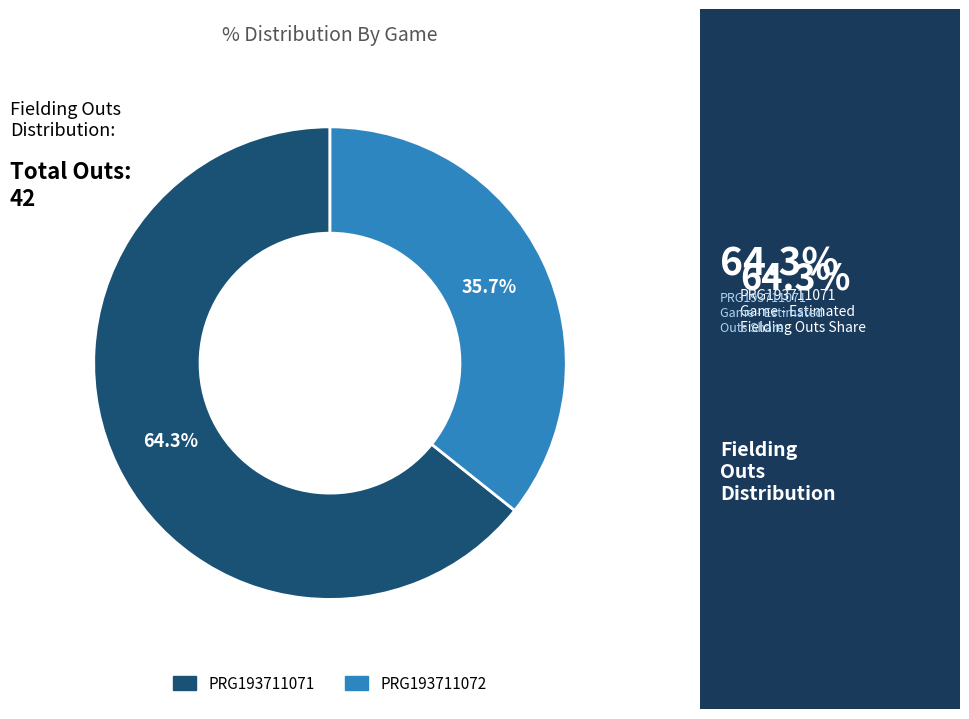

What is the total percentage of PRG193711072 and PRG193711071?

100.0%